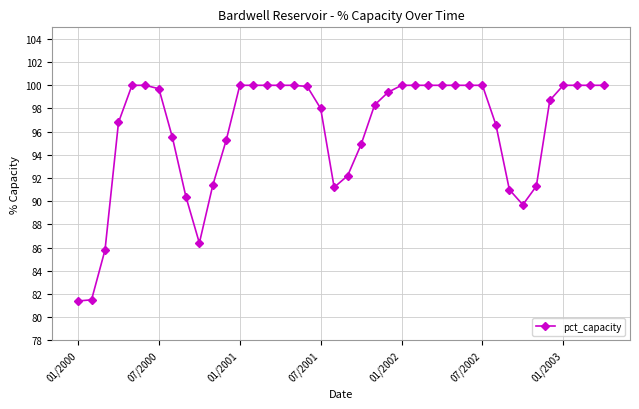

What is the smallest value displayed?

81.4